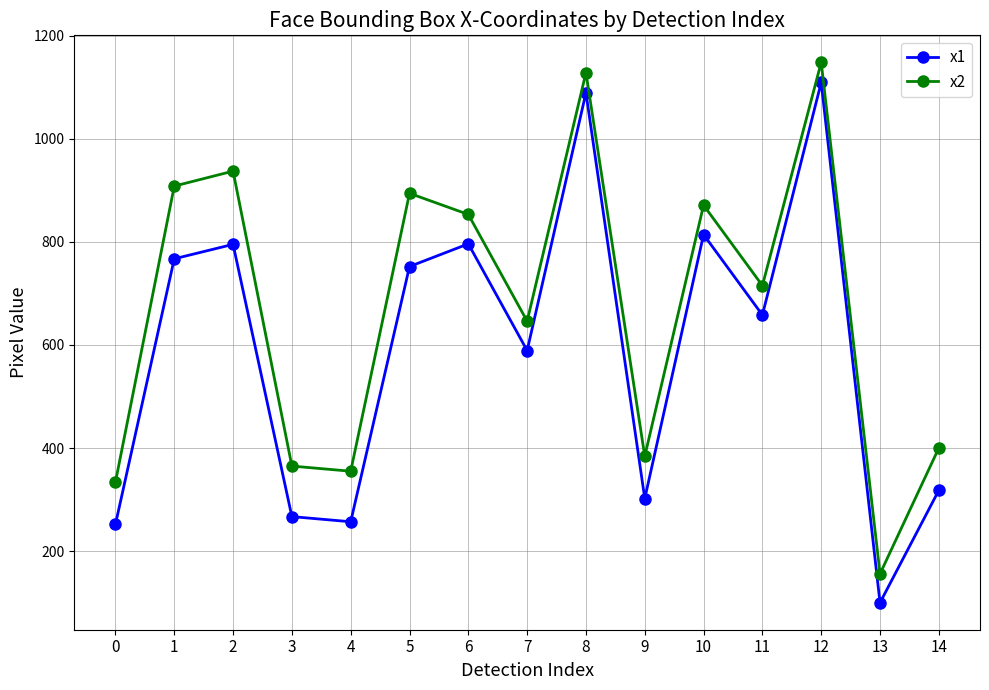

What is the value of the x1 point at the 3rd from the left?

795